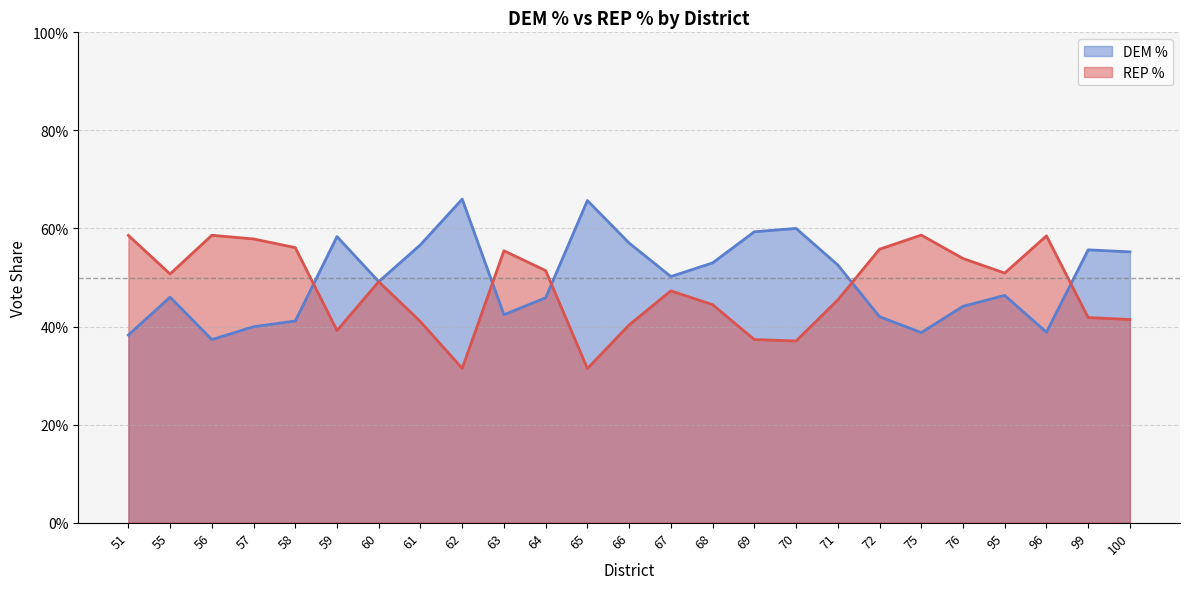

Does the chart have visible grid lines?

Yes